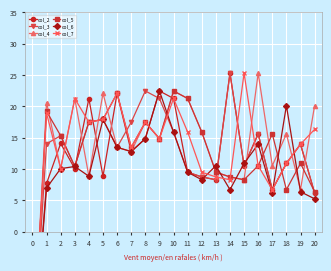

What is the sum of all col_3 values?

260.6